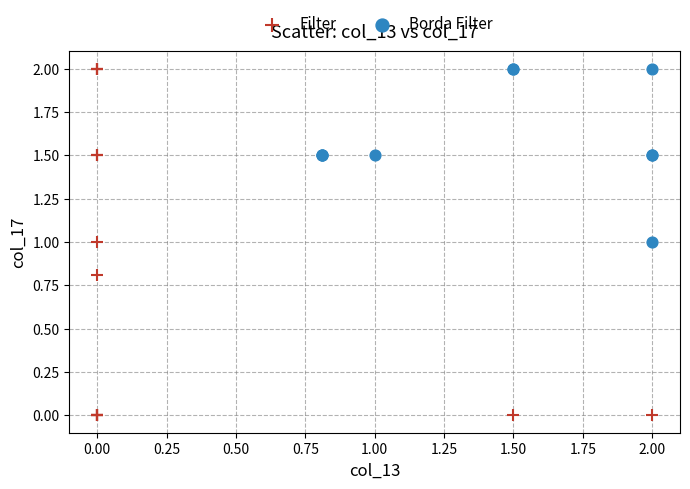

Which series has the widest spread of Y values?

Filter